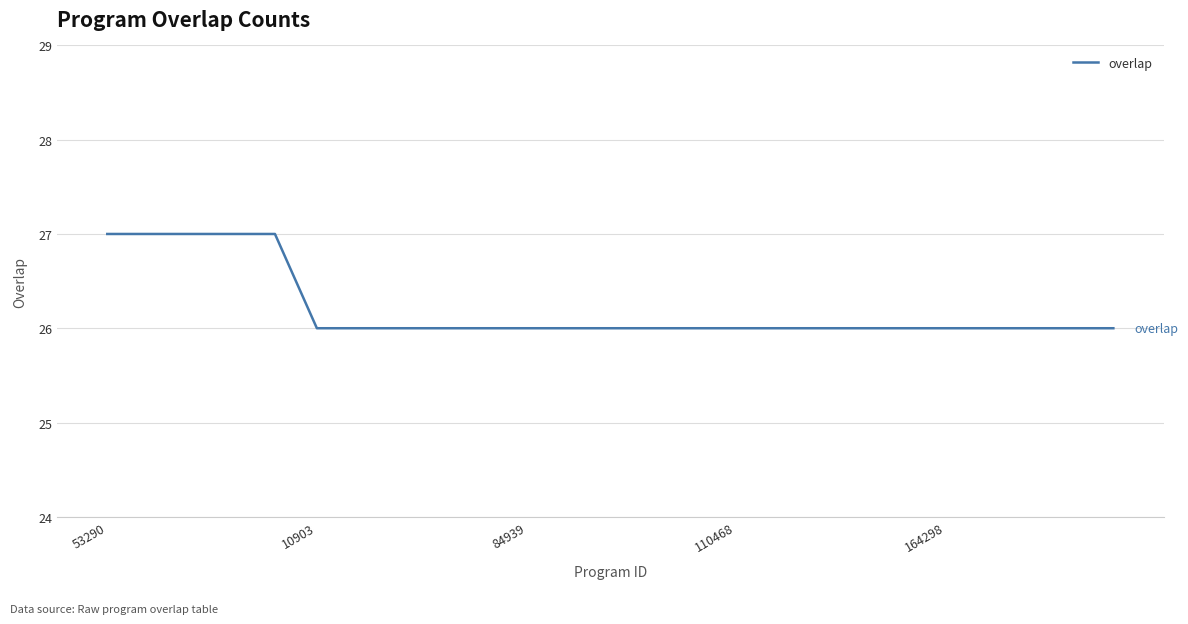

What is the smallest value displayed?

26